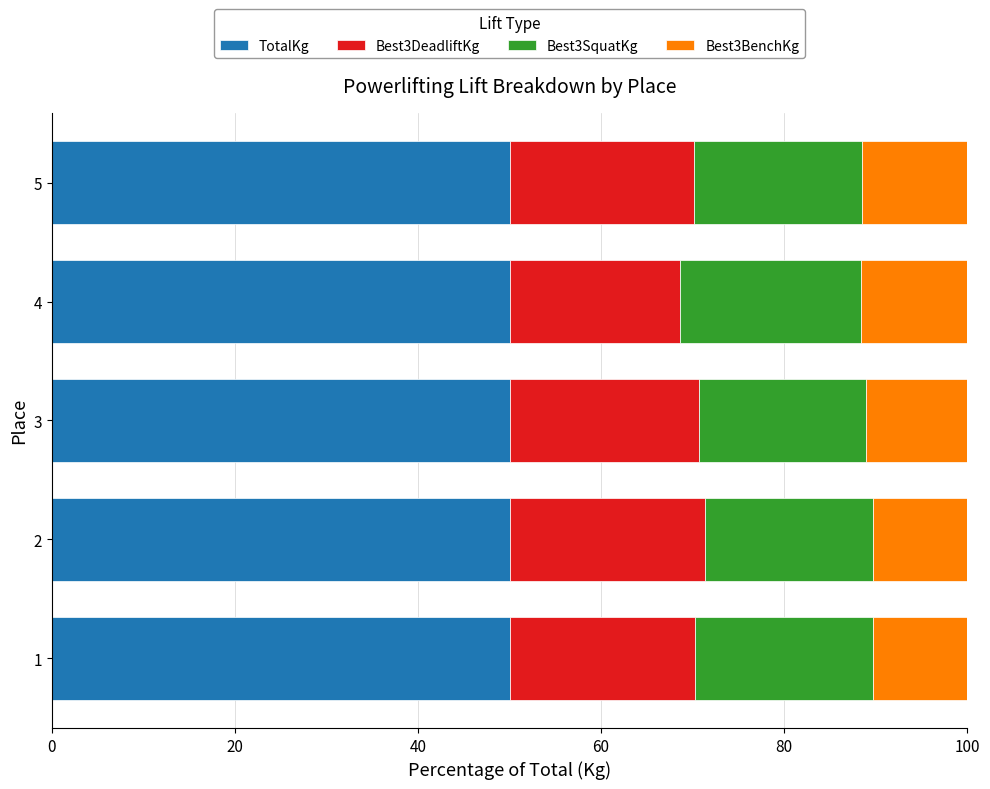

What is the total value across all series at 1?

100.0